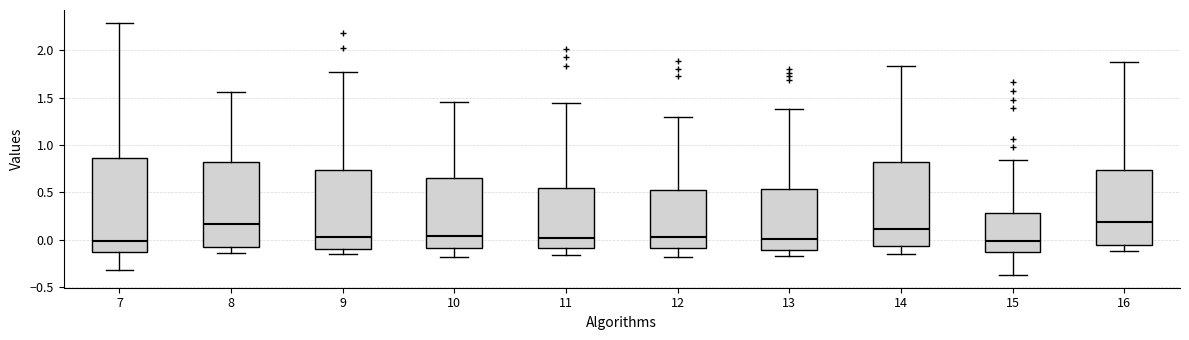

Reading left to right, read every box against the y-axis: the position of its median line, the range the box covers, and the ends of its whiskers. The values are not printed on the chart, so give them approximately, as read against the axis.

7: median 0.00, box -0.15 to 0.85, whiskers -0.30 to 2.30
8: median 0.15, box -0.05 to 0.80, whiskers -0.15 to 1.55
9: median 0.05, box -0.10 to 0.75, whiskers -0.15 to 1.75
10: median 0.05, box -0.10 to 0.65, whiskers -0.20 to 1.45
11: median 0.00, box -0.10 to 0.55, whiskers -0.15 to 1.45
12: median 0.05, box -0.10 to 0.50, whiskers -0.20 to 1.30
13: median 0.00, box -0.10 to 0.55, whiskers -0.15 to 1.40
14: median 0.10, box -0.05 to 0.80, whiskers -0.15 to 1.85
15: median 0.00, box -0.15 to 0.30, whiskers -0.35 to 0.85
16: median 0.20, box -0.05 to 0.75, whiskers -0.10 to 1.90